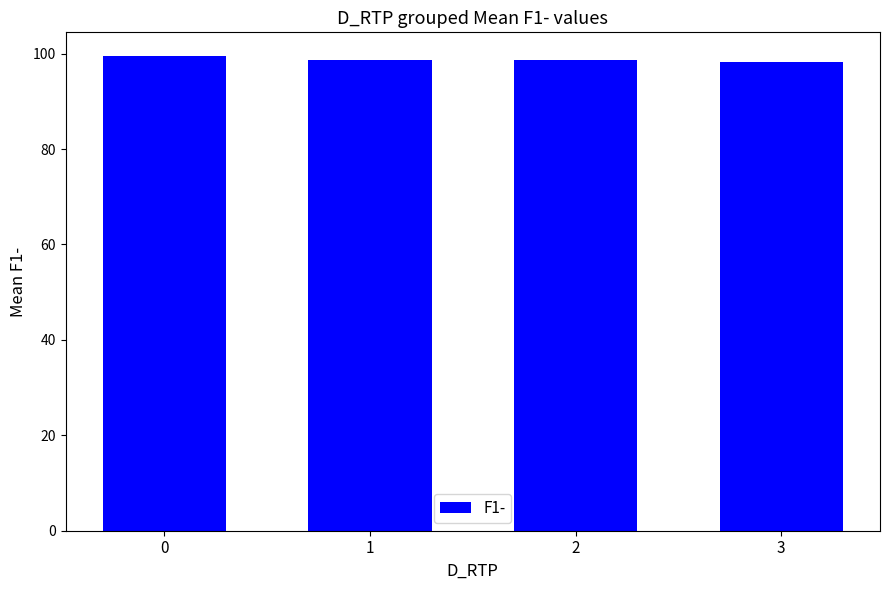

What is the change in value from 0 to 2?

-0.8